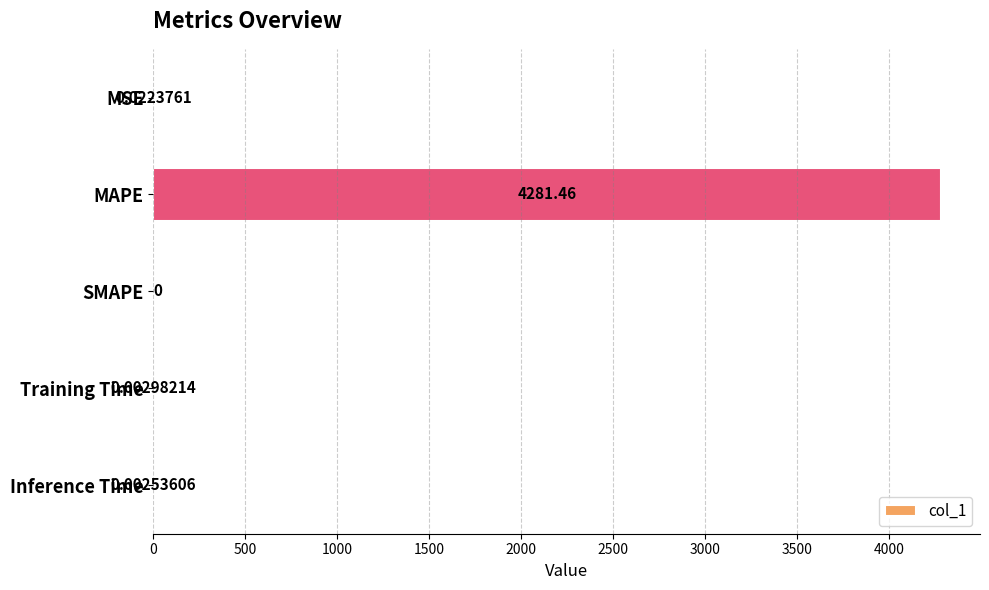

What is the sum of all values?

4281.5